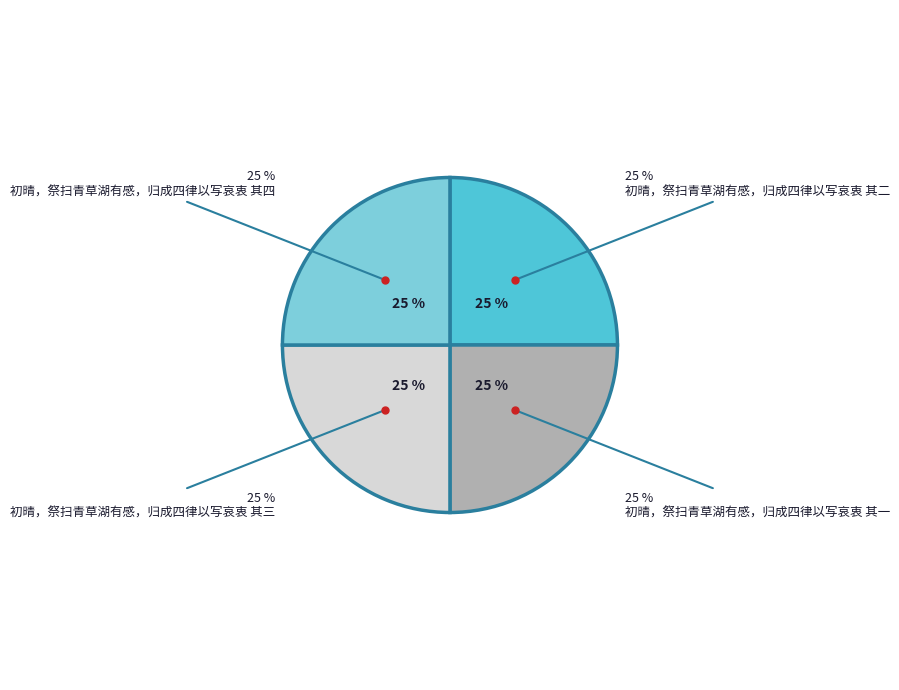

Does any single category account for the majority?

No